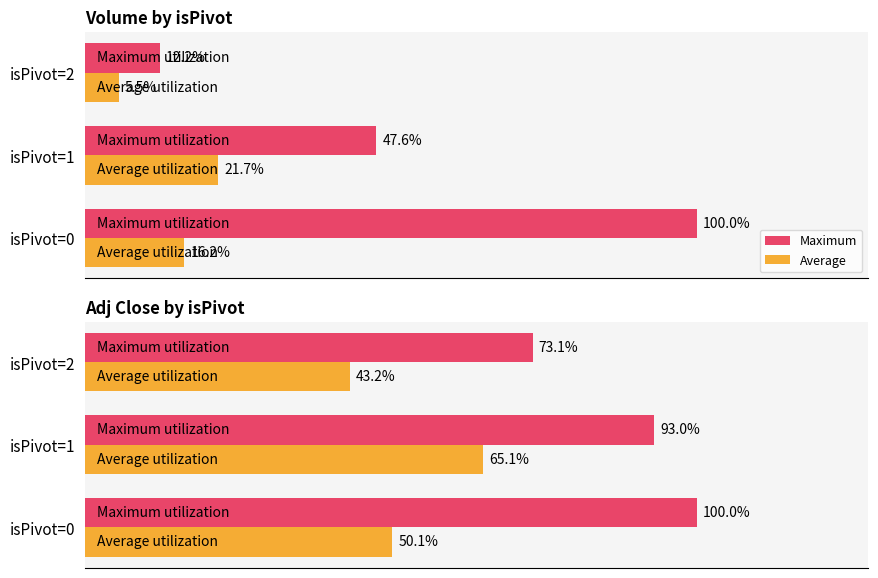

At how many categories does at least one series exceed 77?

2